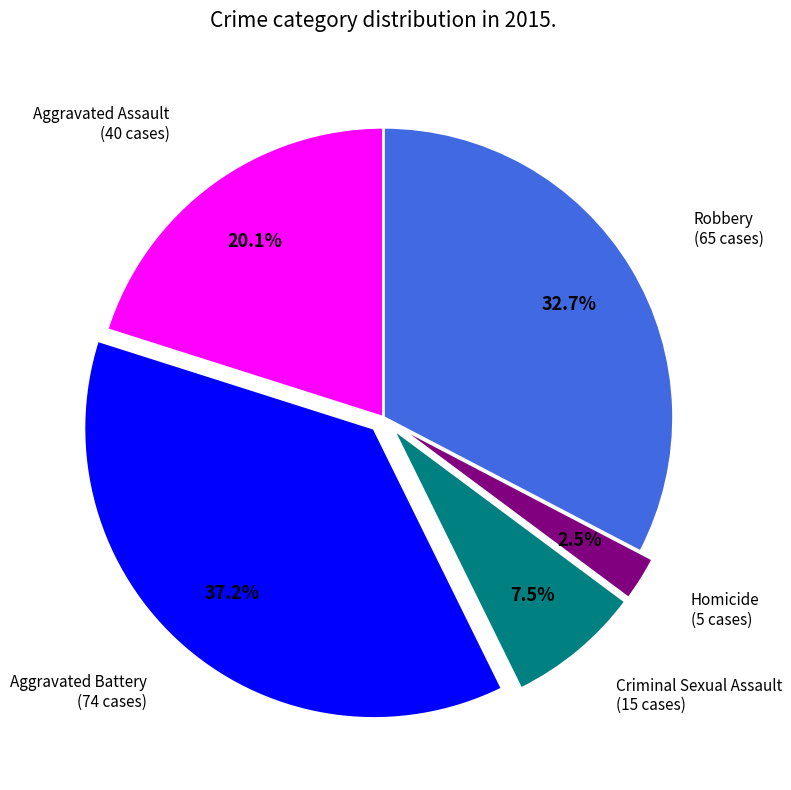

Does any single category account for the majority?

No